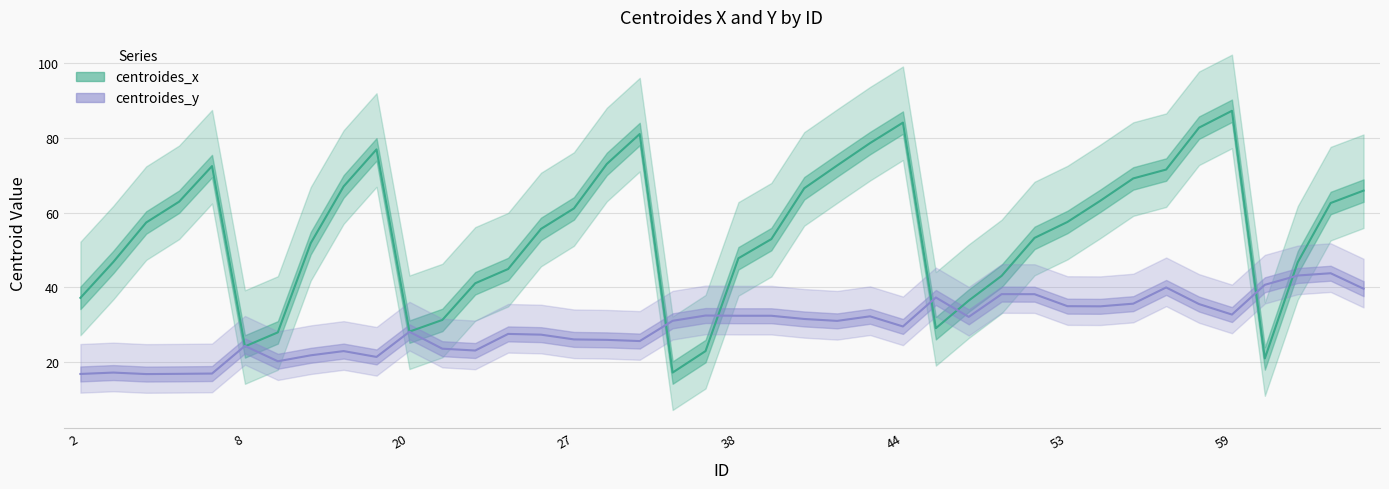

At how many categories does at least one series exceed 72?

9